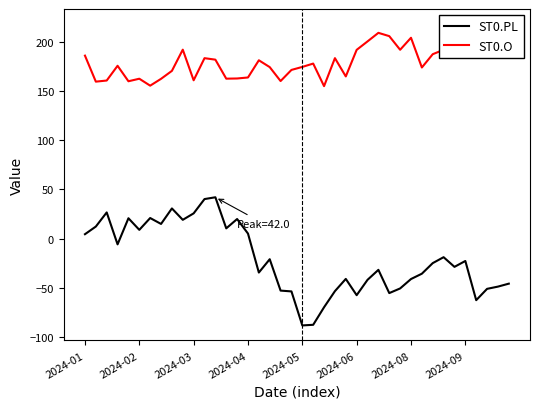

How many lines are shown in the chart?

2